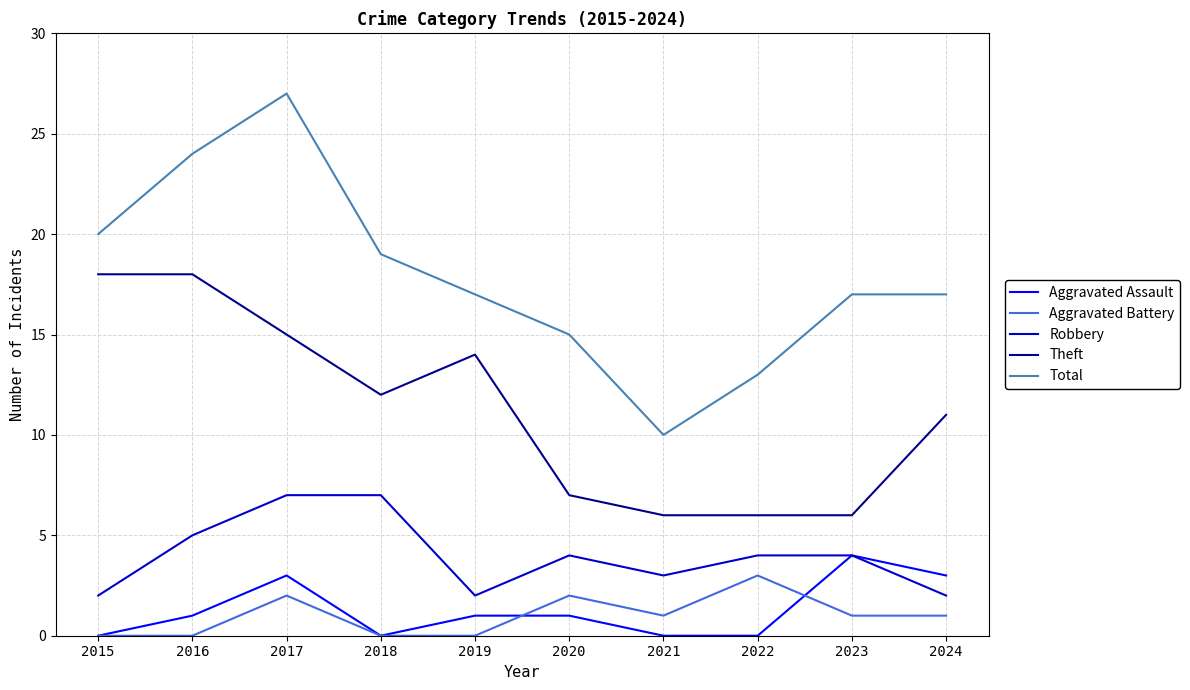

Reading left to right, what are all the values shown in this chart?

Aggravated Assault: 0	1	3	0	1	1	0	0	4	3
Aggravated Battery: 0	0	2	0	0	2	1	3	1	1
Robbery: 2	5	7	7	2	4	3	4	4	2
Theft: 18	18	15	12	14	7	6	6	6	11
Total: 20	24	27	19	17	15	10	13	17	17